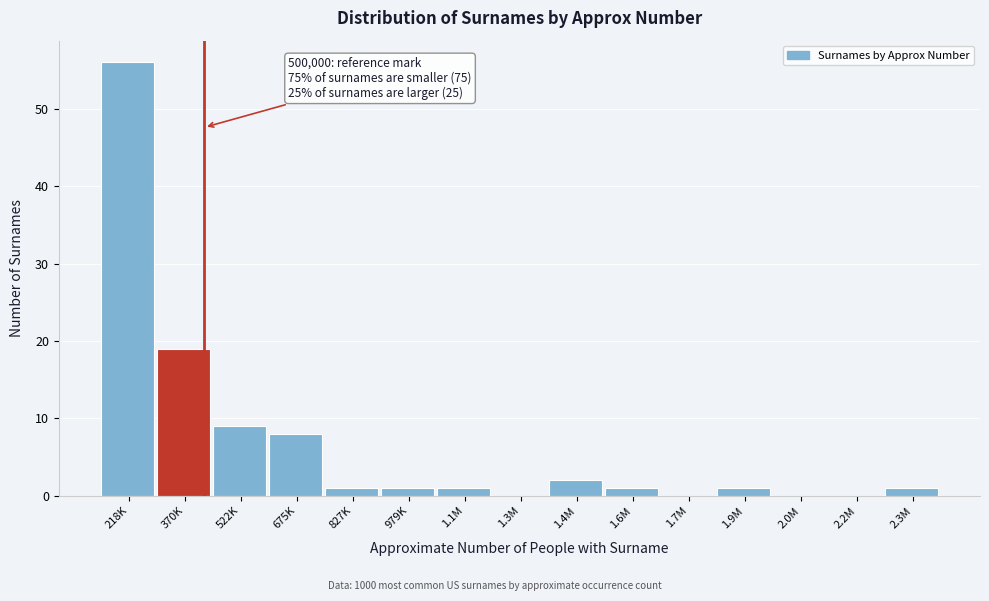

Reading left to right, what are all the values shown in this chart?

218K=56	370K=19	522K=9	675K=8	827K=1	979K=1	1.1M=1	1.3M=0	1.4M=2	1.6M=1	1.7M=0	1.9M=1	2.0M=0	2.2M=0	2.3M=1